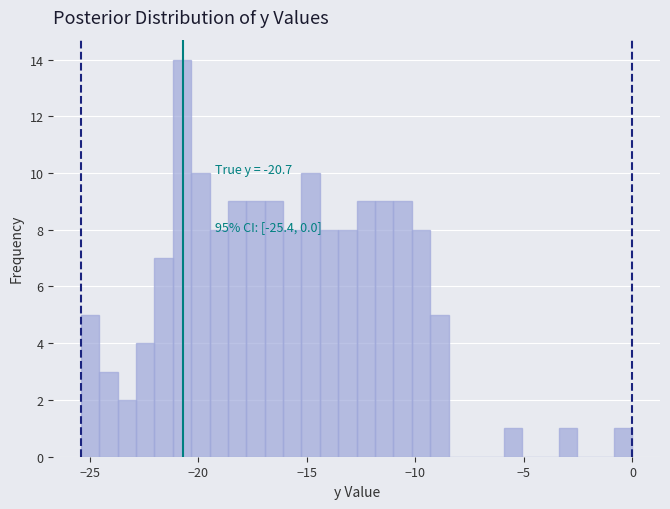

Around what value on the x-axis is the tallest bar? Give the approximate position of its centre, as read against the axis.

-20.5